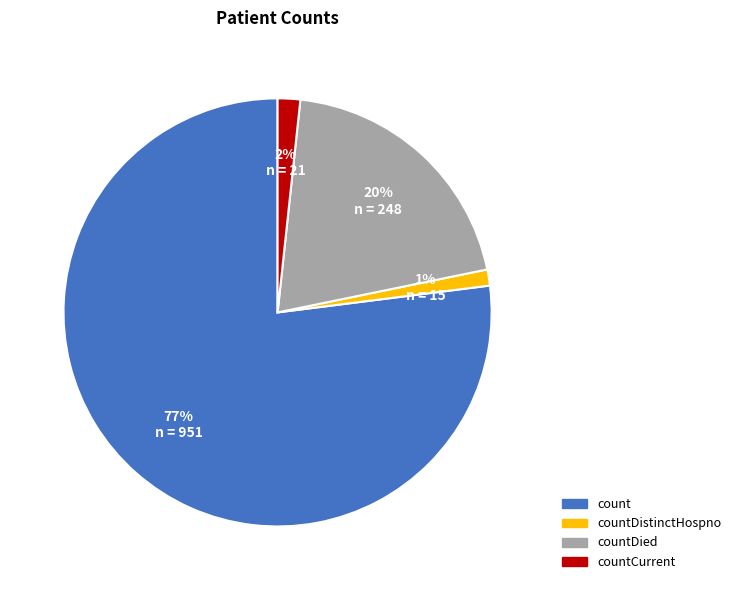

To the nearest percent, what is the difference between the largest and smallest slice percentages?

76%